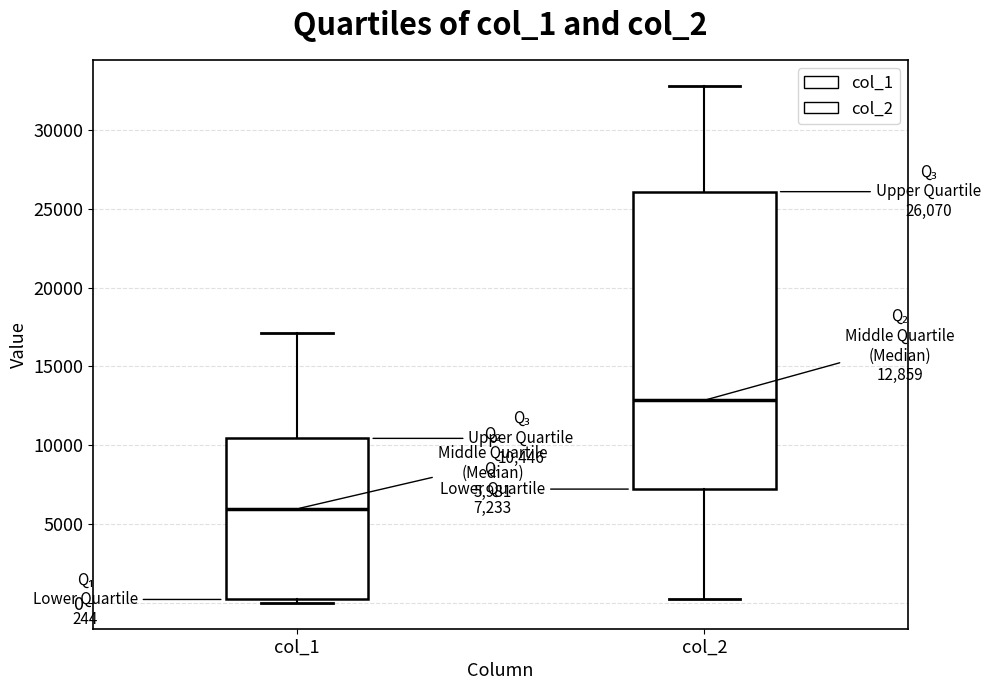

Which box is the tallest, from its lower edge to its upper edge?

col_2